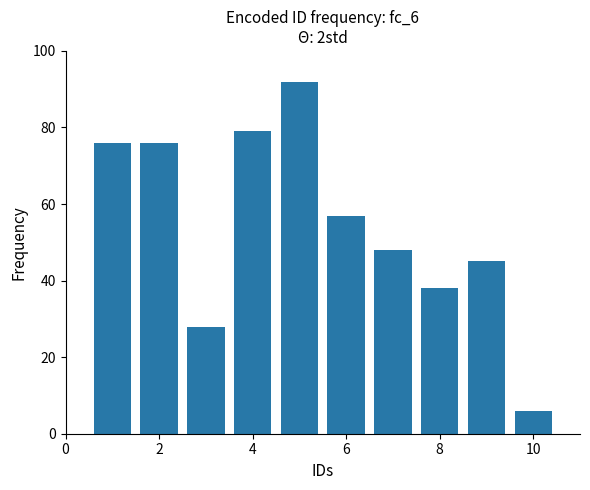

What is the minimum value shown in the chart?

6